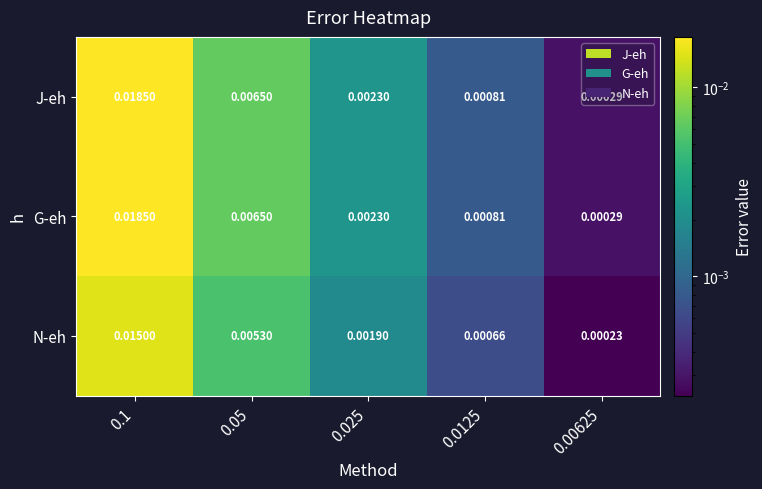

Count the number of data series in this chart.

3